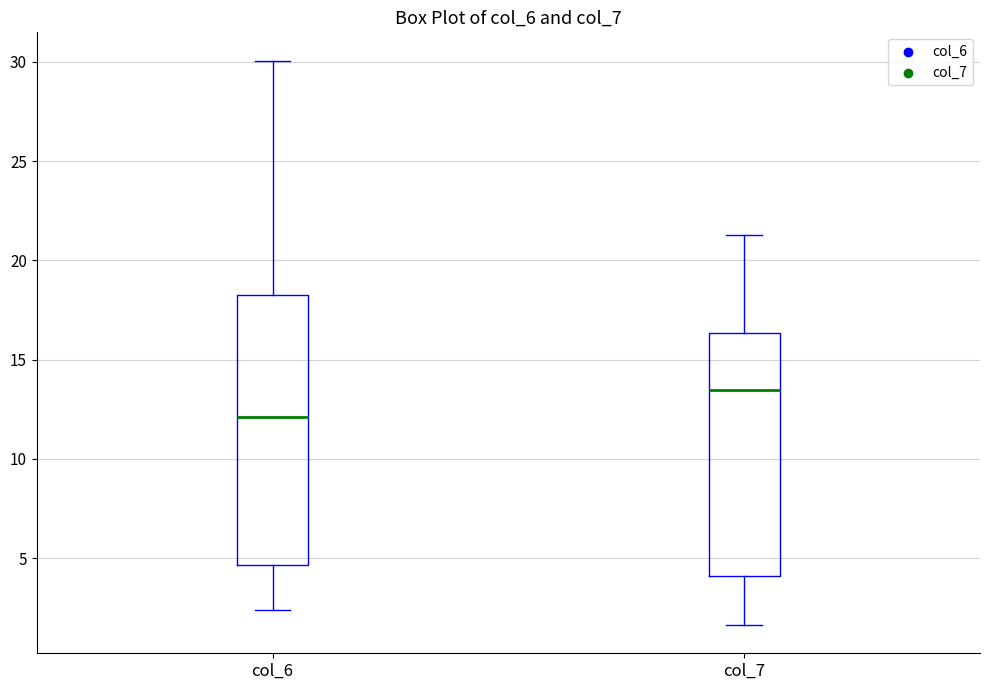

Where does the lower whisker of the box for col_6 end on the y-axis? The values are not printed on the chart, so give them approximately, as read against the axis.

2.5